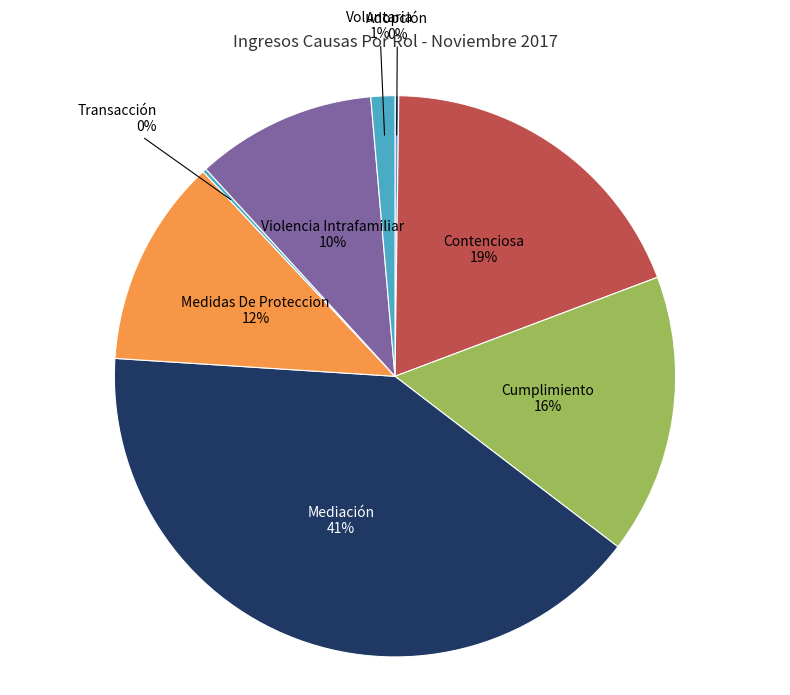

Which category has the biggest portion of the pie?

Mediación